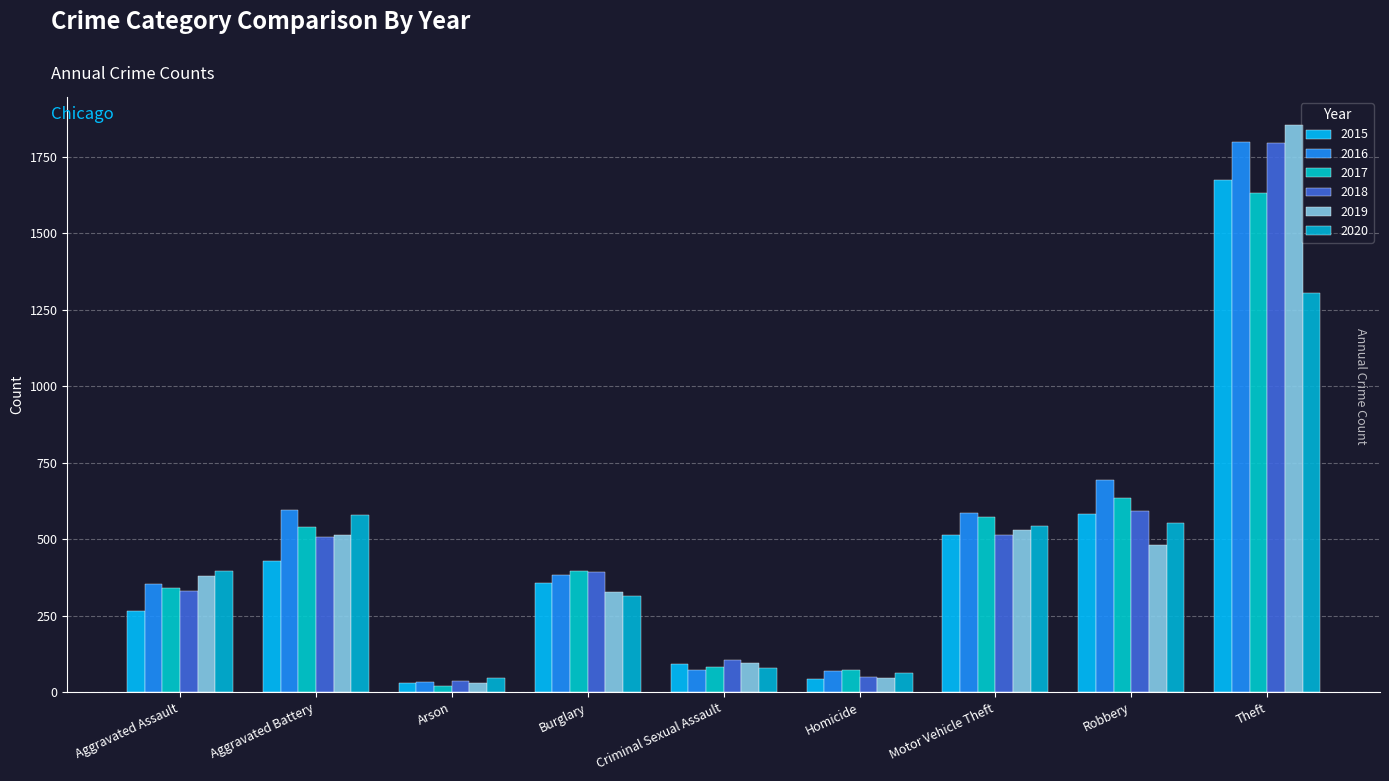

Which series has the widest spread of values?

2019